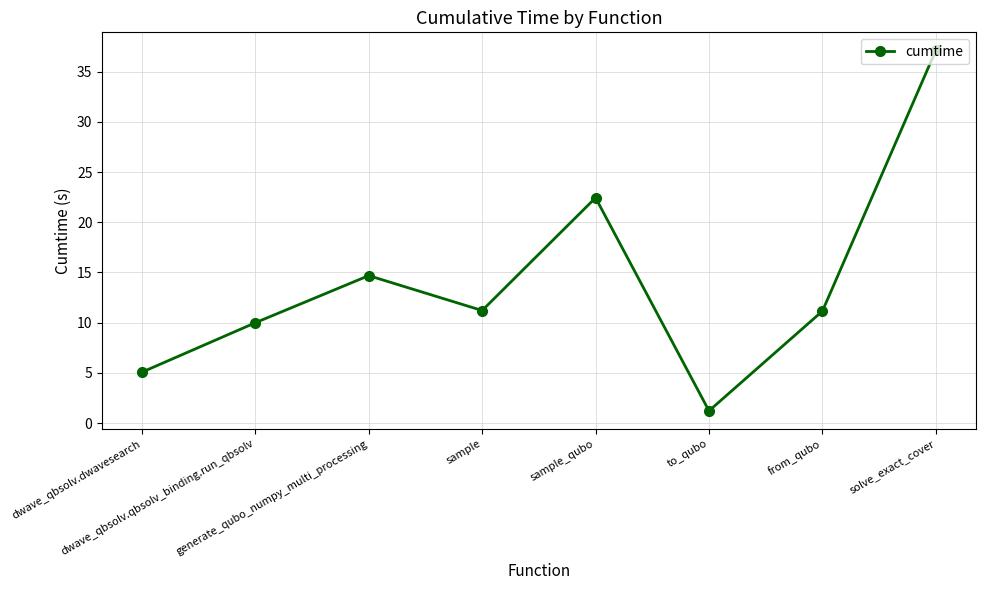

How many interior local peaks (higher than both neighbors) does the data have?

2